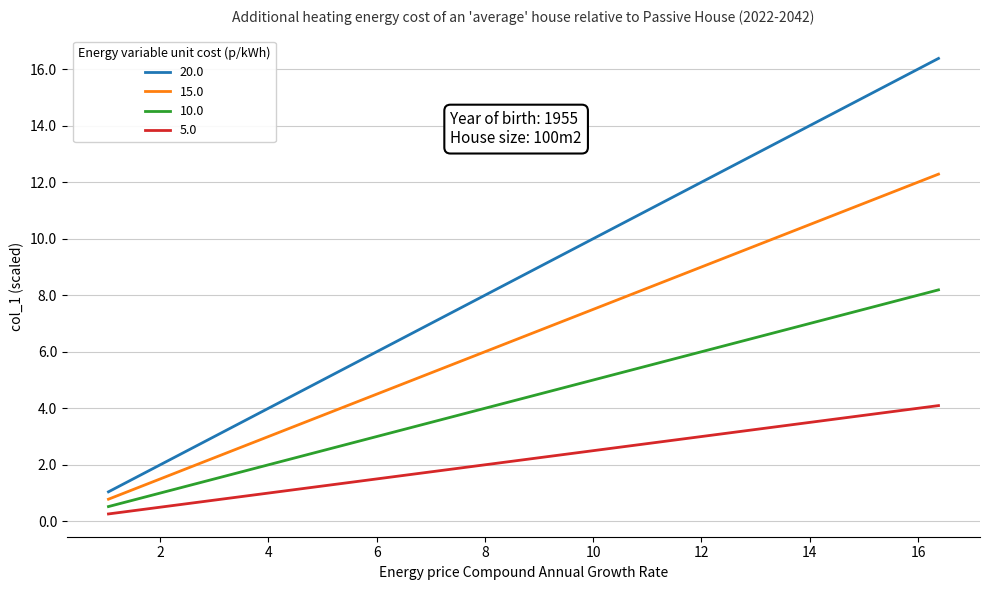

Which series has the largest total across all categories?

20.0